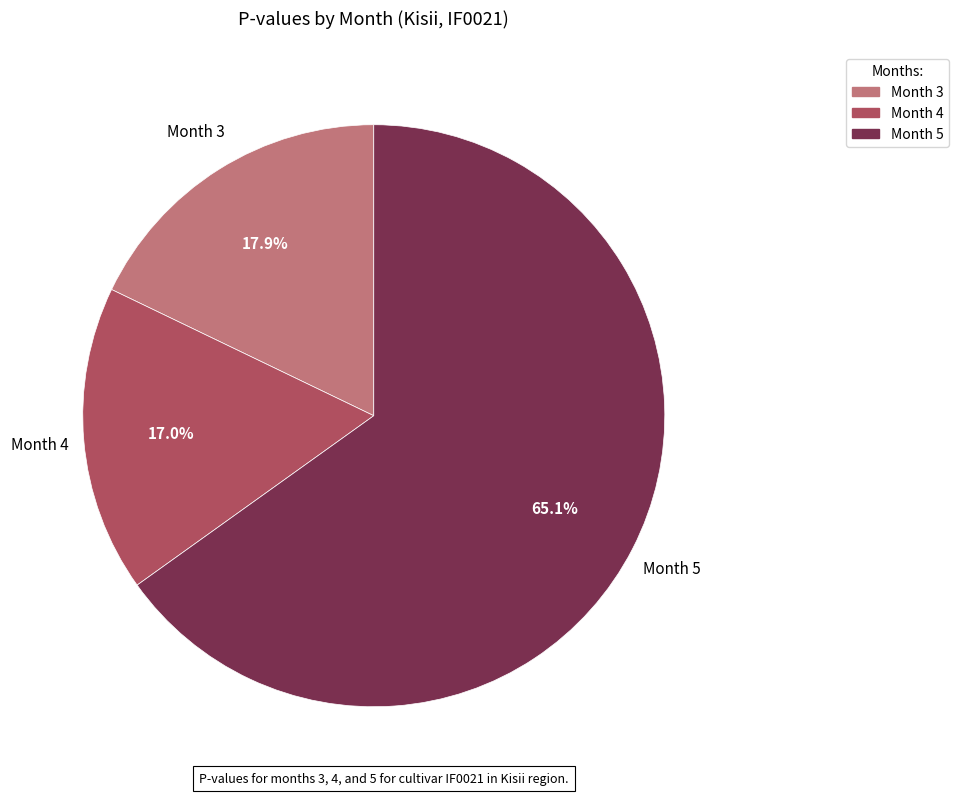

Count the number of slices in the pie.

3